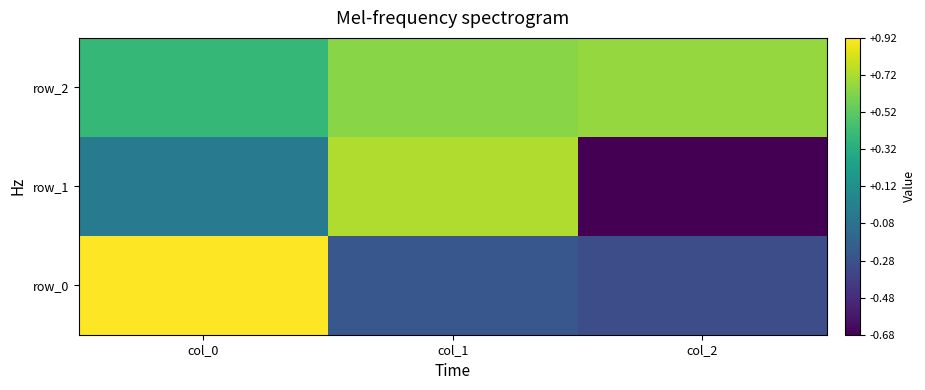

Where is row_1 nearest to the value 0?

col_0